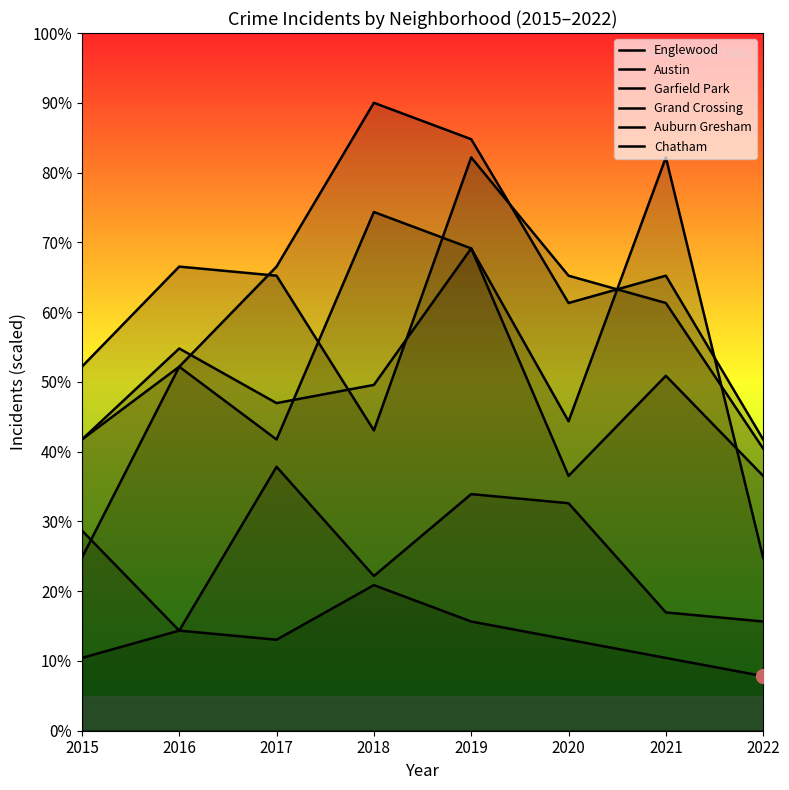

Which category has the highest value across all series?

2018